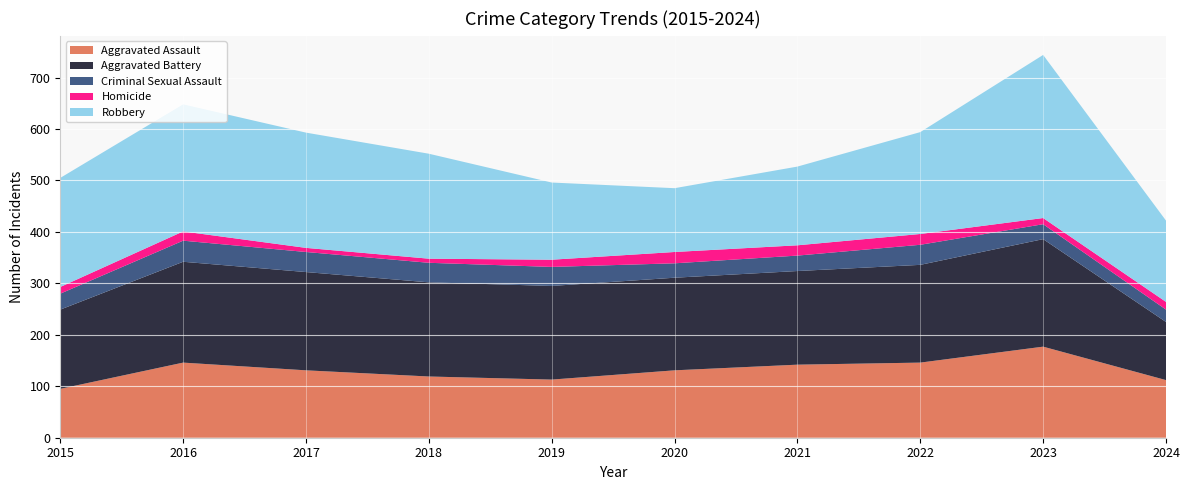

Reading left to right, extract all data points from this chart.

Aggravated Assault: 95	146	131	119	113	131	142	146	177	112
Aggravated Battery: 154	196	191	183	182	180	182	190	209	113
Criminal Sexual Assault: 31	41	39	38	37	28	30	39	29	24
Homicide: 13	18	8	8	14	22	20	21	12	15
Robbery: 212	247	224	204	150	124	153	198	317	158